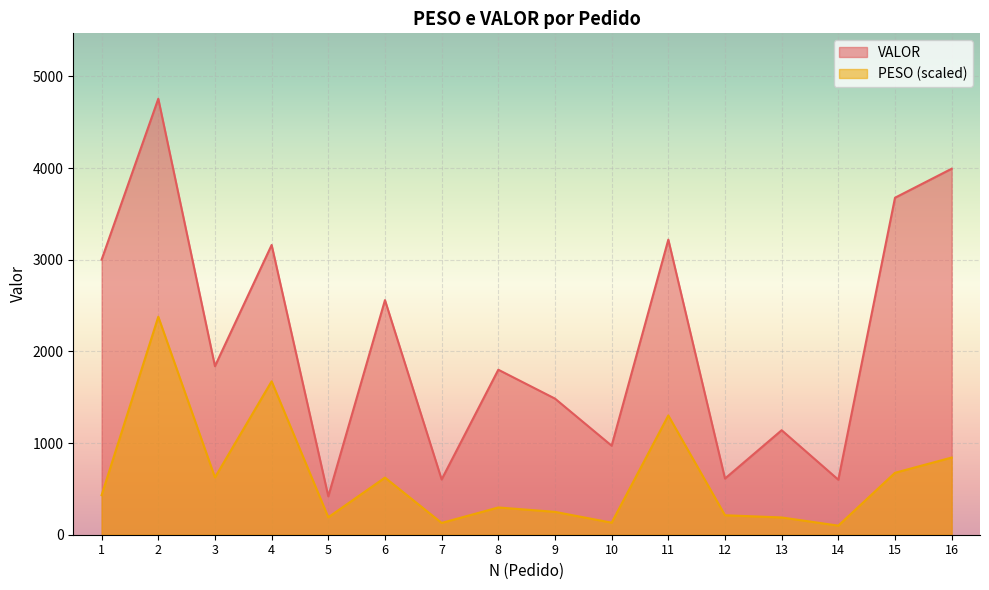

What is the average value of the VALOR series?

2114.4